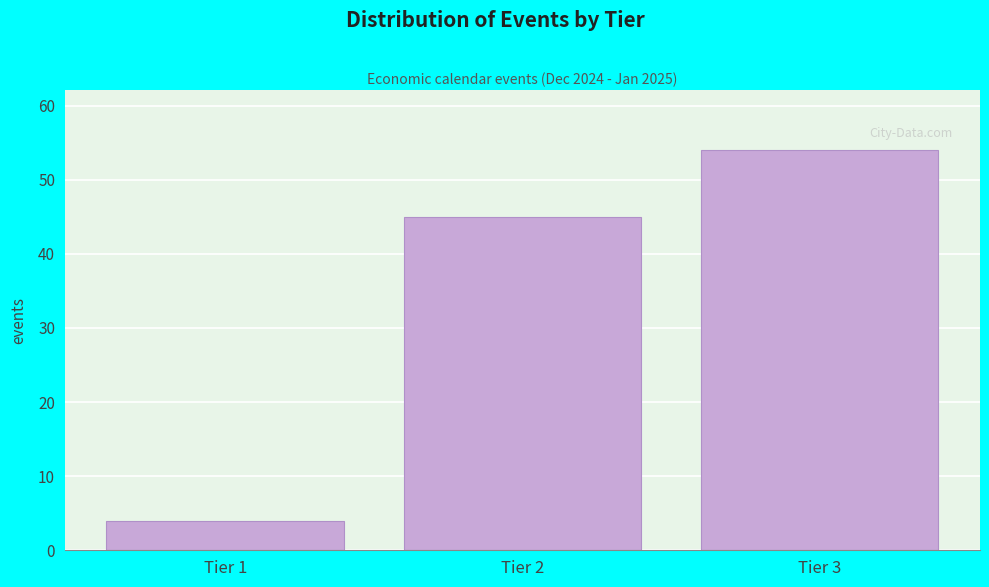

Reading left to right, list all the values displayed in this chart.

Tier 1=4	Tier 2=45	Tier 3=54